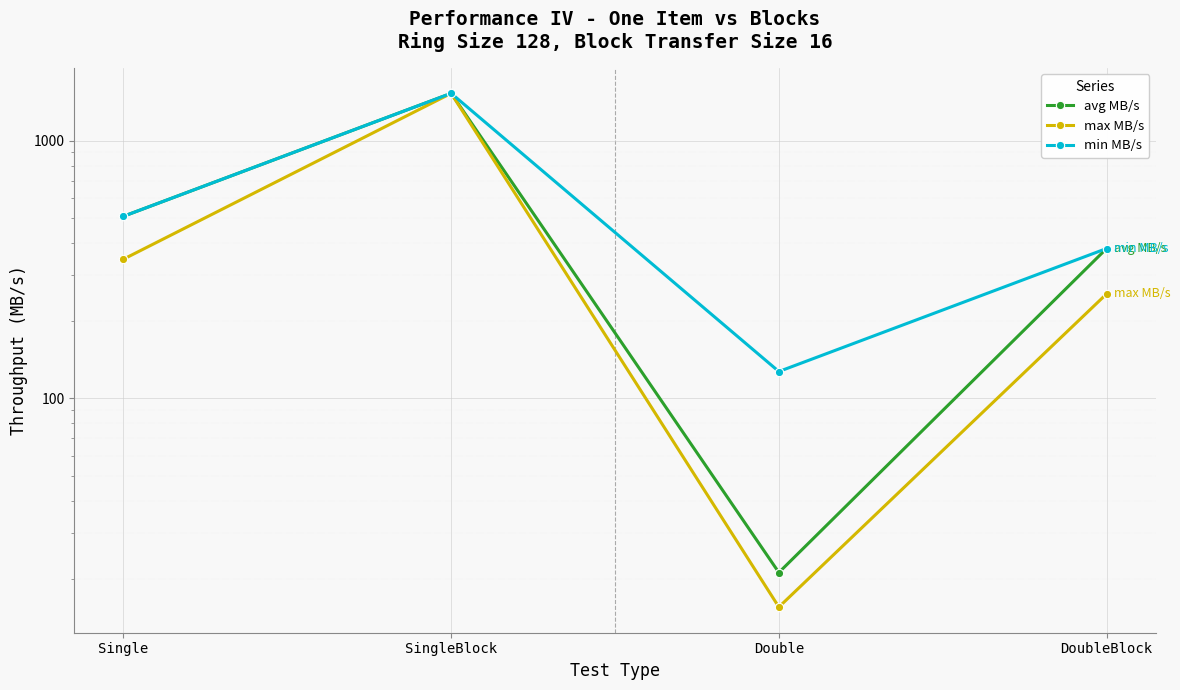

The value of min MB/s at Single is 508.6. True or false?

True